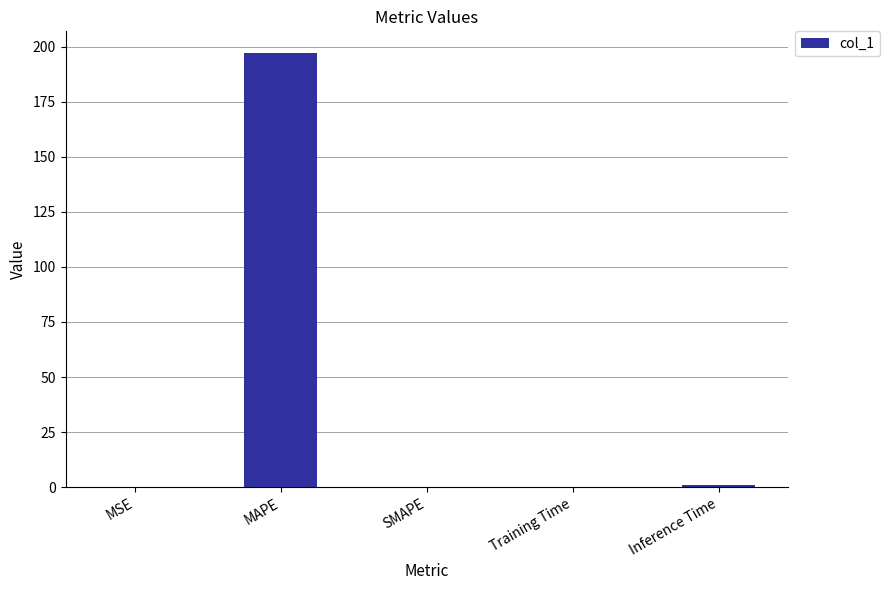

What is the maximum value shown in the chart?

197.2